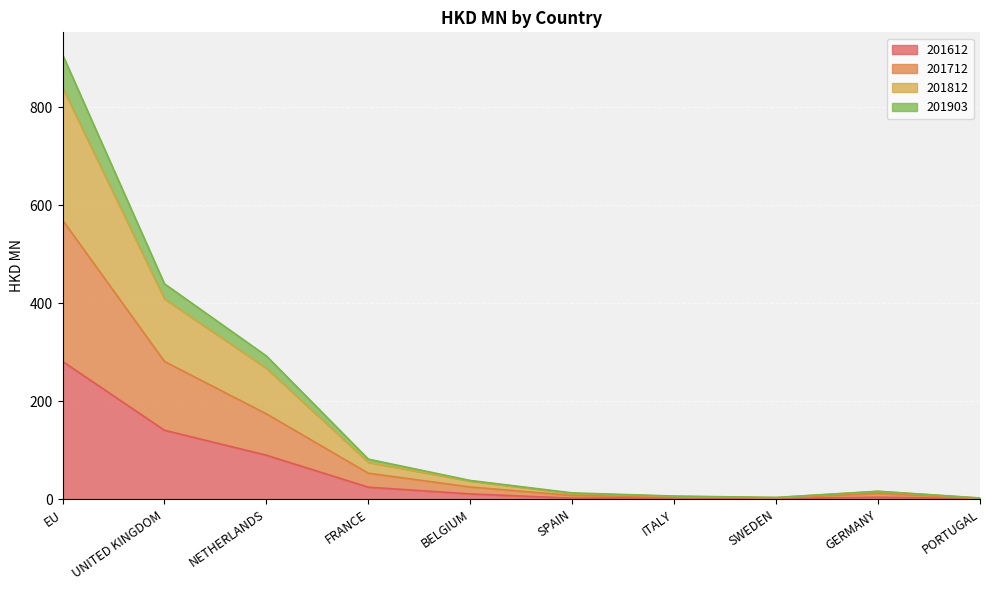

At which category is the sum across all series the highest?

EU